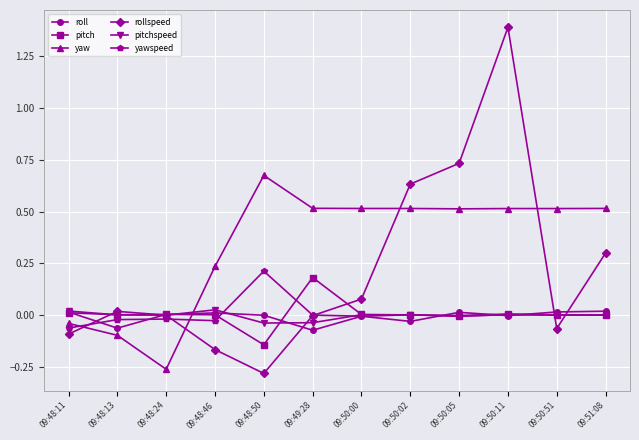

What are all the series names shown in the legend?

roll, pitch, yaw, rollspeed, pitchspeed, yawspeed